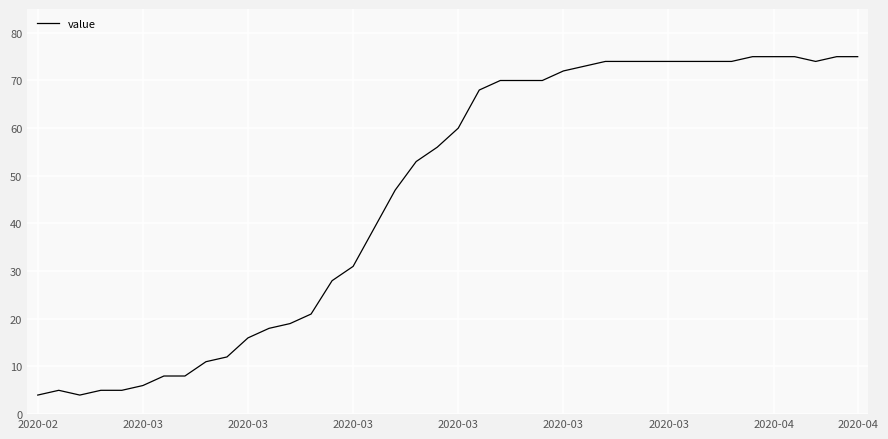

What is the average value?

46